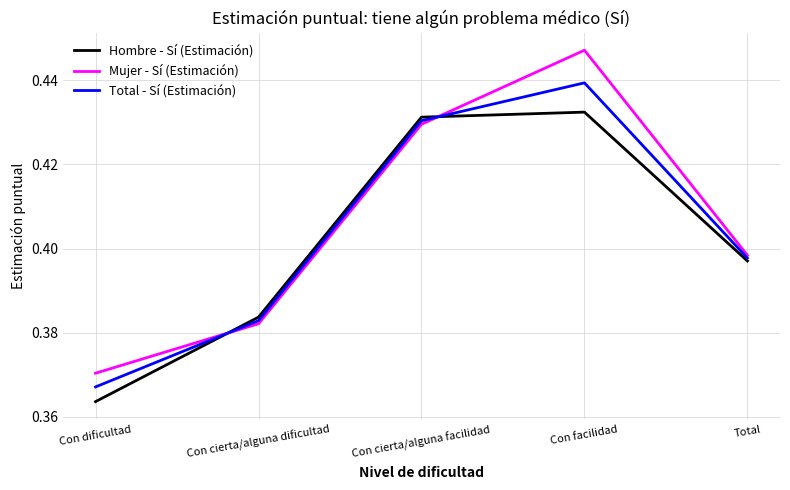

Which series has the largest range (max minus min)?

Mujer - Sí (Estimación)